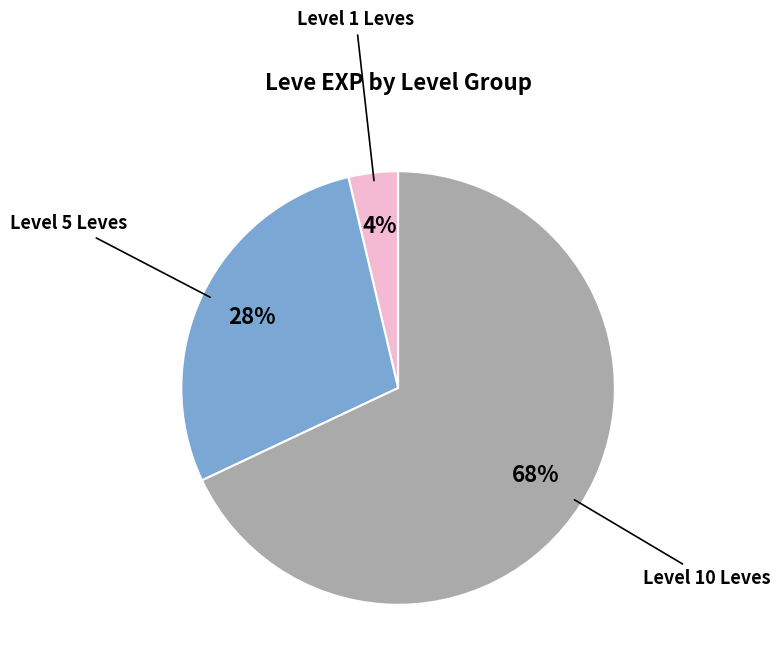

To the nearest percent, what is the difference between the largest and smallest slice percentages?

64%